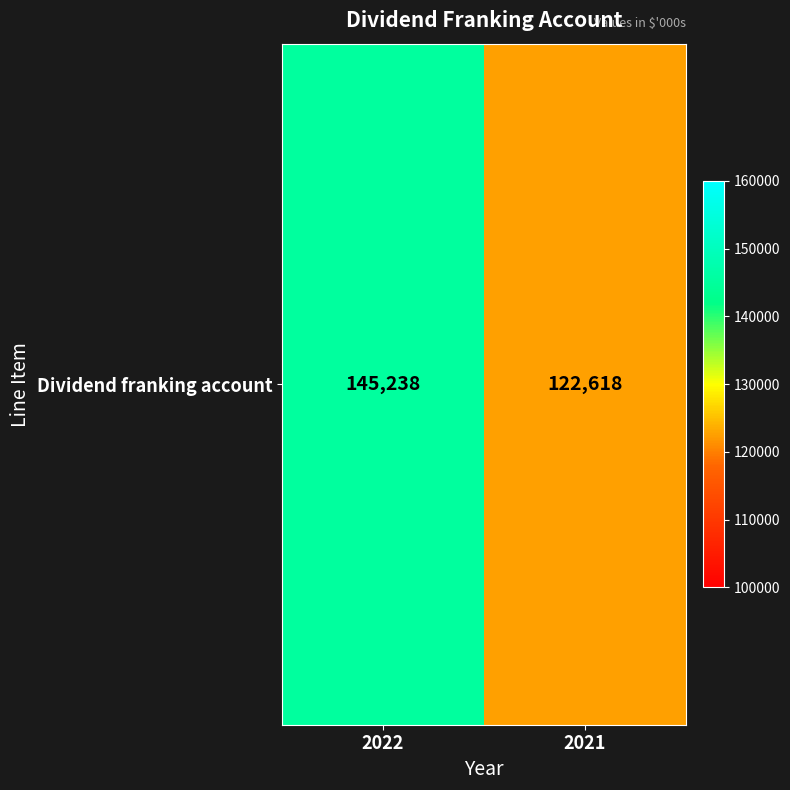

What is the maximum value shown in the chart?

145238